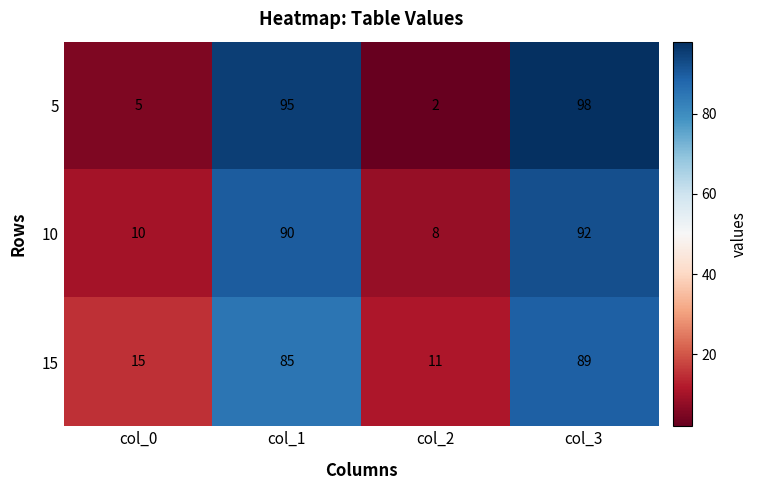

Which series has the largest range (max minus min)?

5